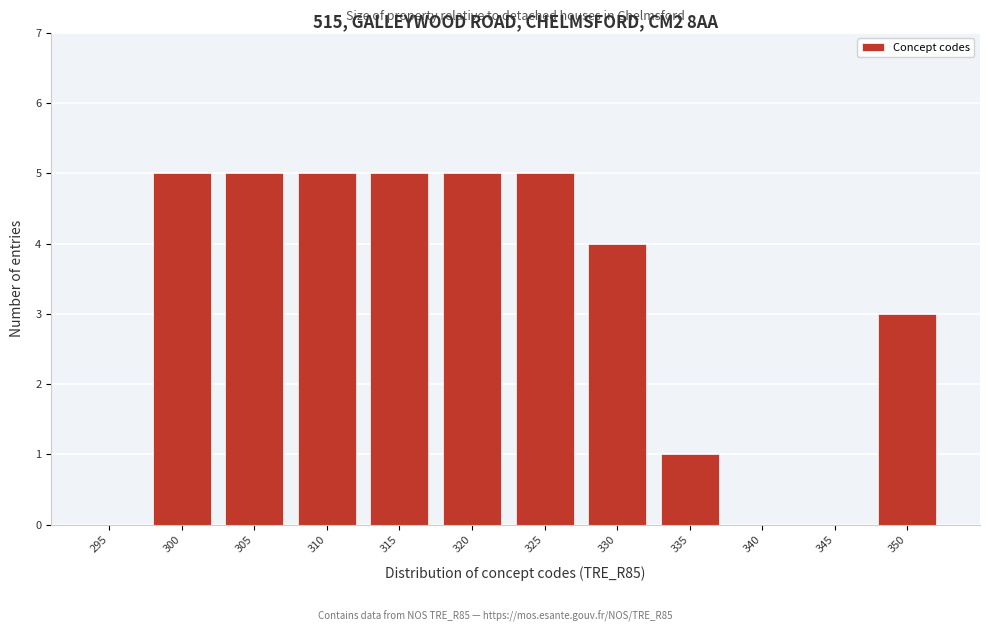

Reading left to right, list all the values displayed in this chart.

295=0	300=5	305=5	310=5	315=5	320=5	325=5	330=4	335=1	340=0	345=0	350=3